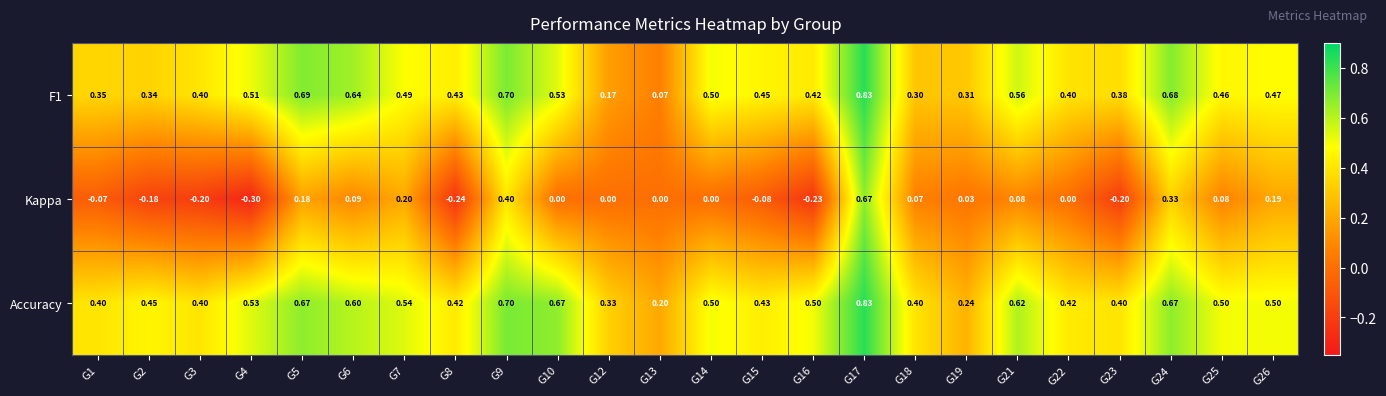

Which series has the largest total across all categories?

Accuracy